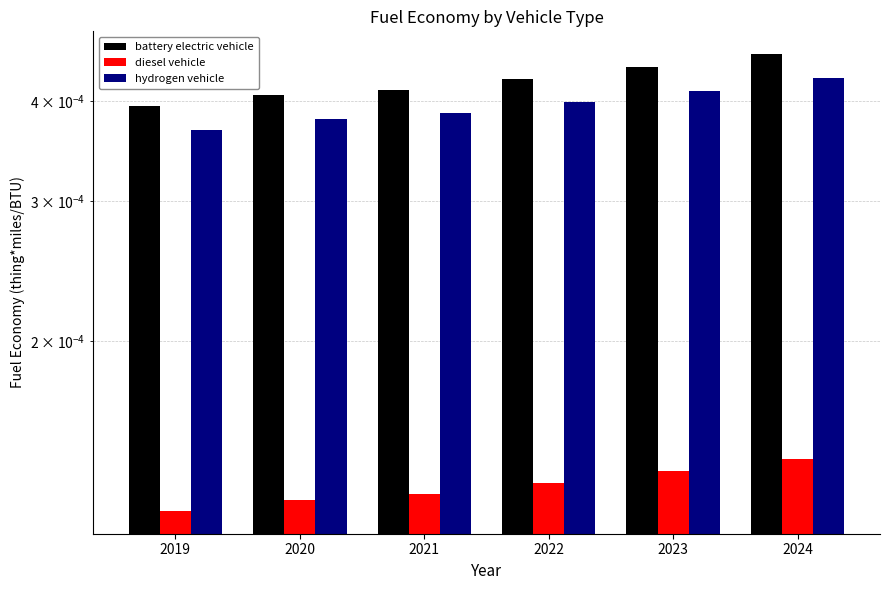

Is the value of battery electric vehicle at 2019 greater than the value of diesel vehicle at 2023?

Yes